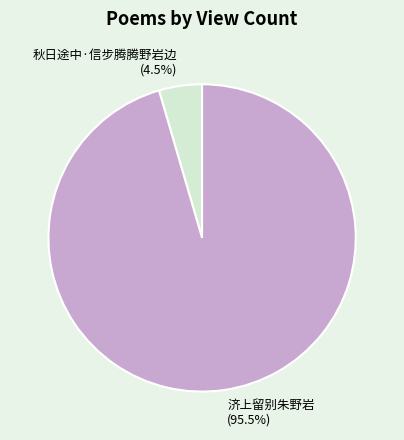

Does any single category account for the majority?

Yes